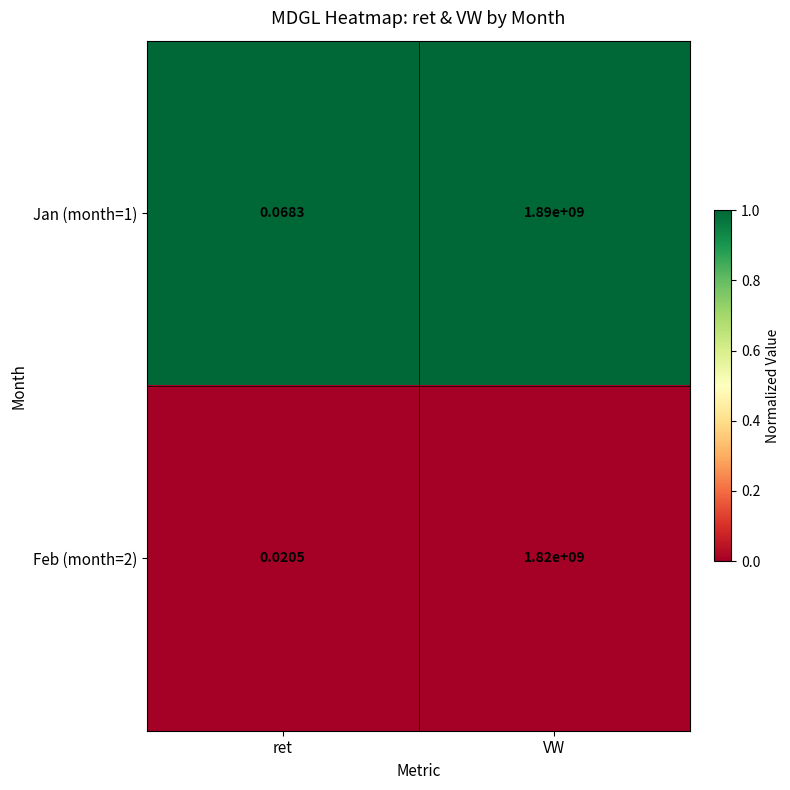

At which category is the sum across all series the highest?

VW